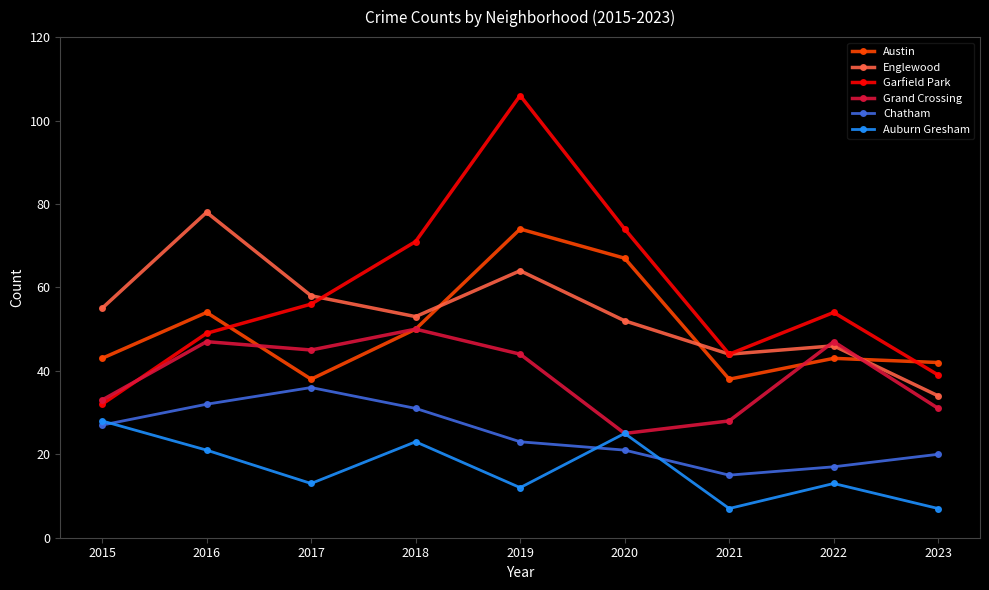

At how many categories does at least one series exceed 61?

4